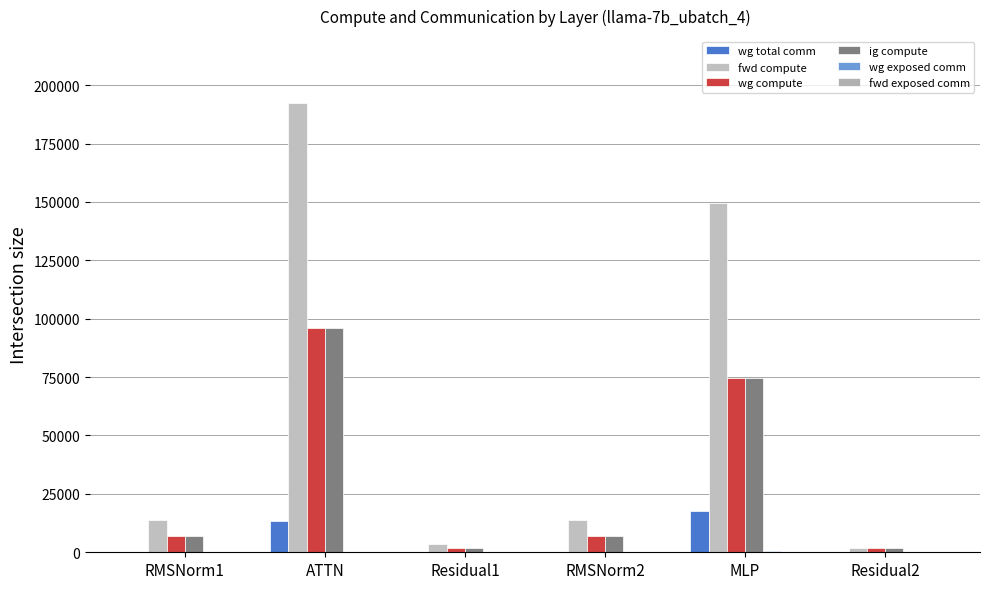

Is the value of wg exposed comm at RMSNorm1 greater than the value of wg compute at Residual2?

No